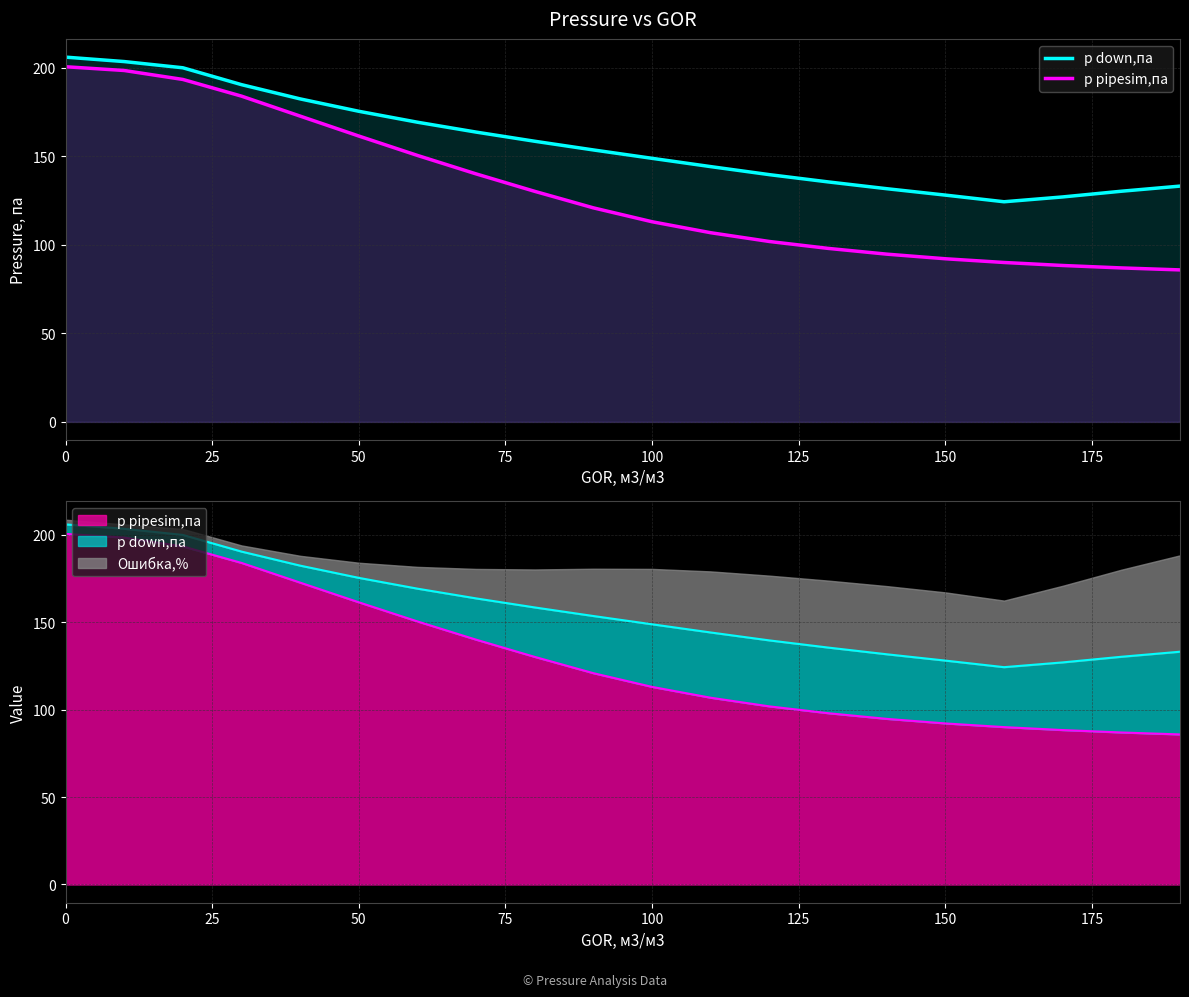

True or false: p down,па has a value of 285.0 at 75.

False